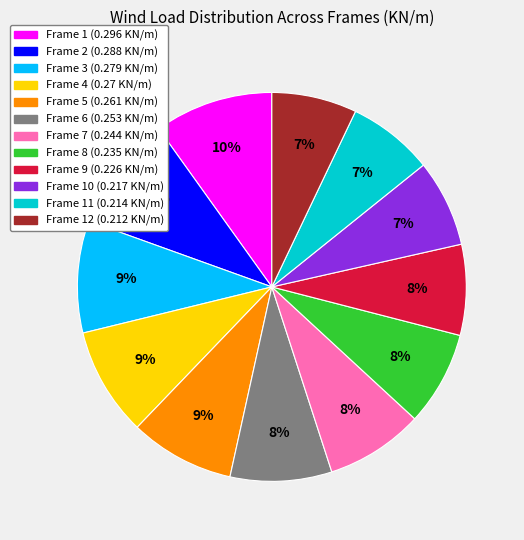

What percentage is the Frame 10 (0.217 KN/m) slice, to the nearest percent?

7%